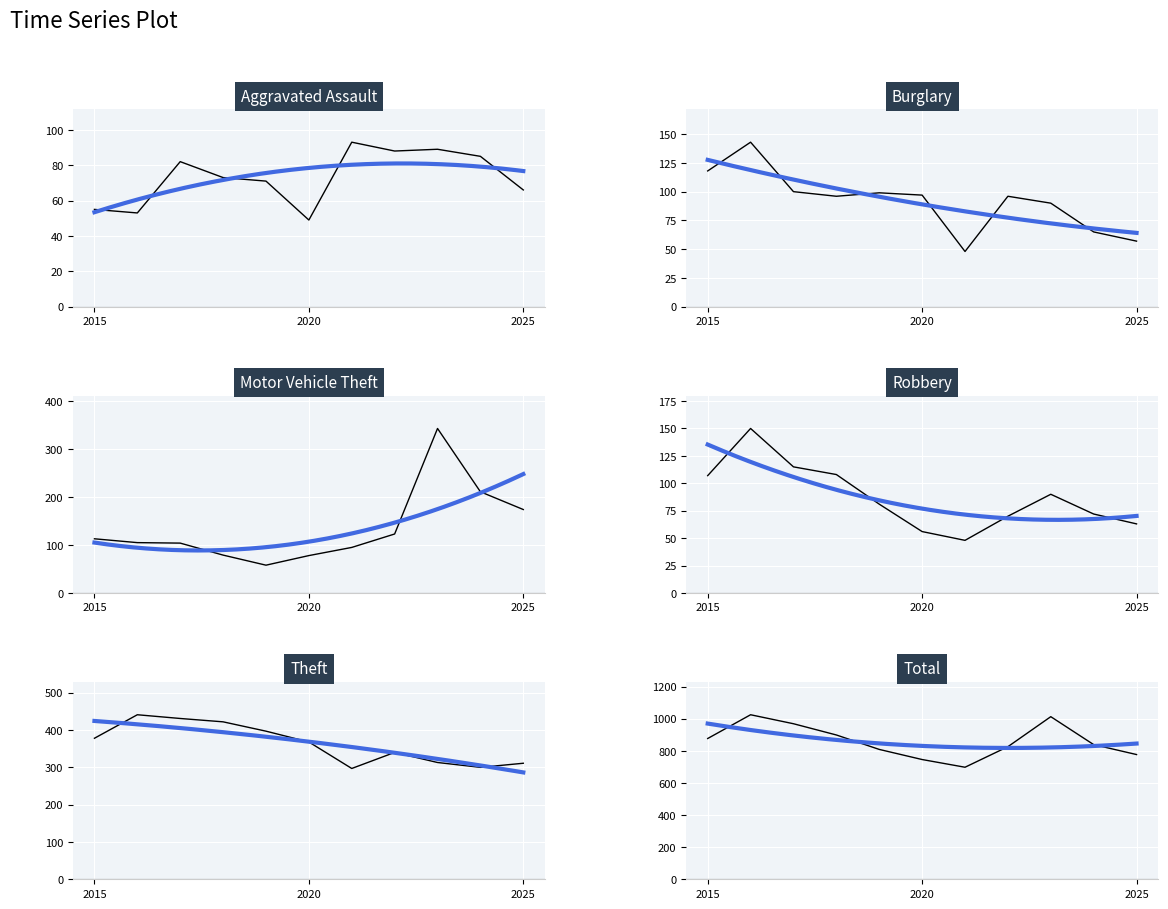

How many interior local peaks does the Motor Vehicle Theft series have?

1